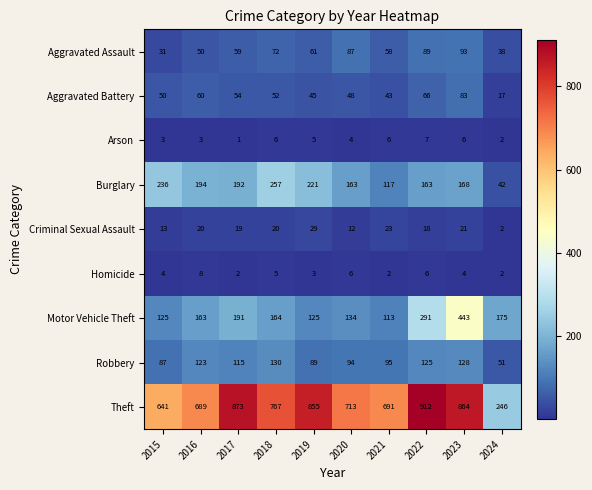

What is the minimum value shown in the chart?

1